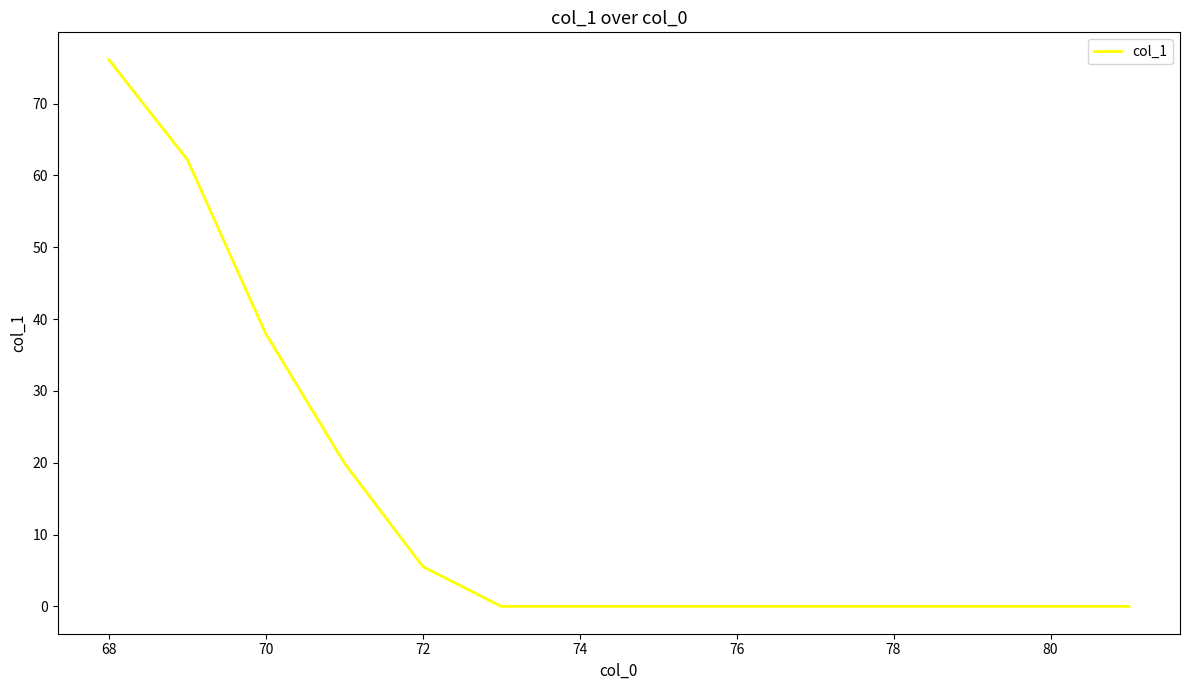

What is the difference between the maximum and minimum values?

76.1